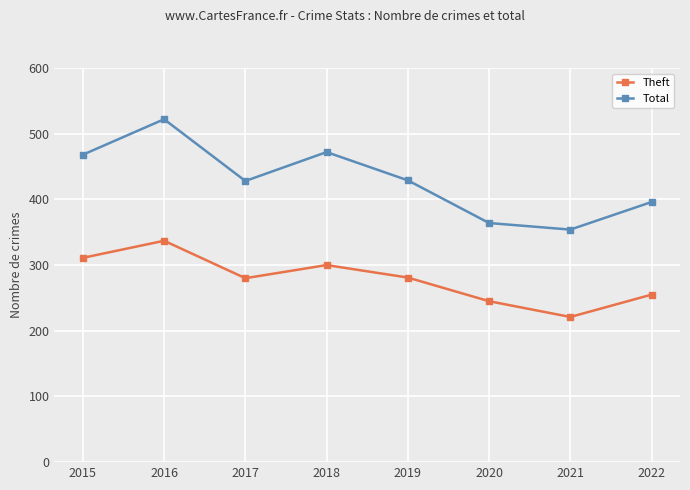

Which series has the largest total across all categories?

Total